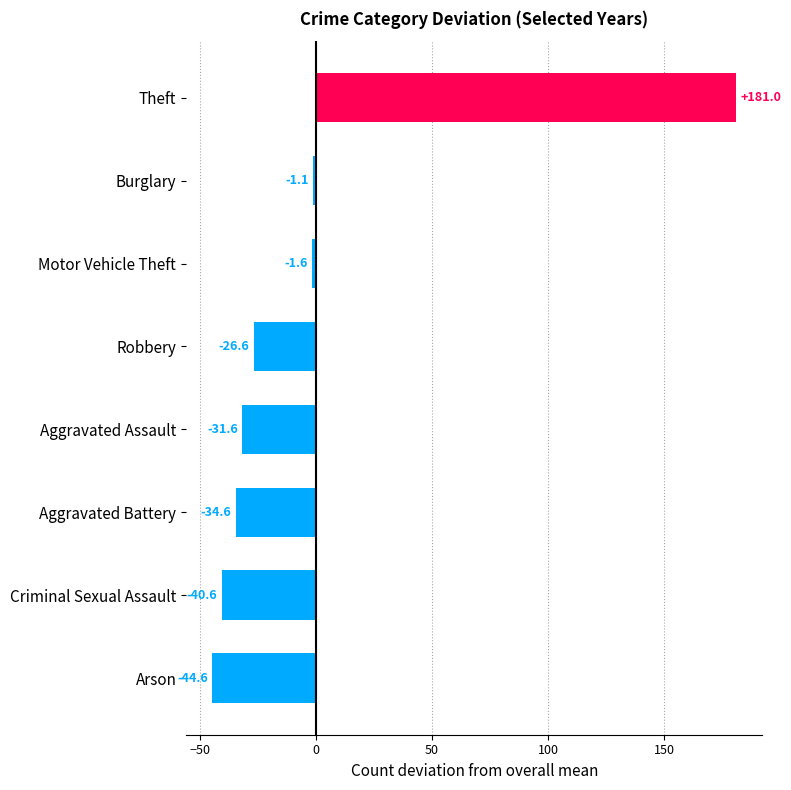

Where is the data nearest to the value 68?

Burglary